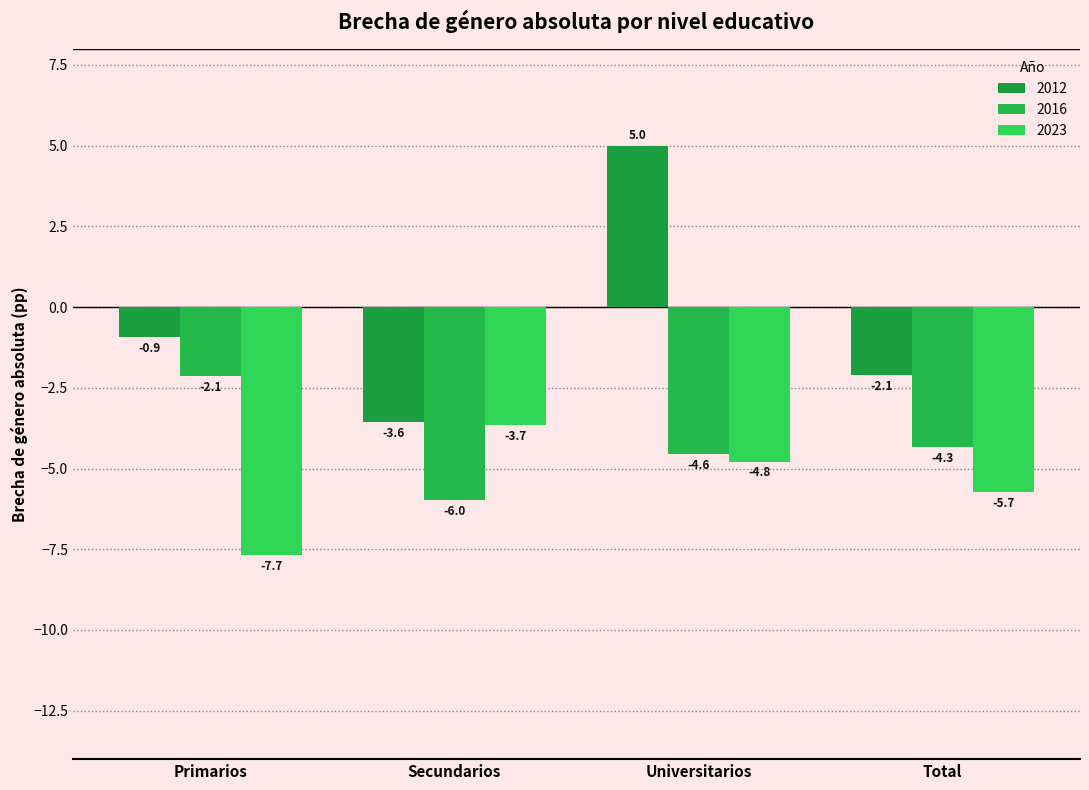

What is the sum of all 2012 values?

-1.6